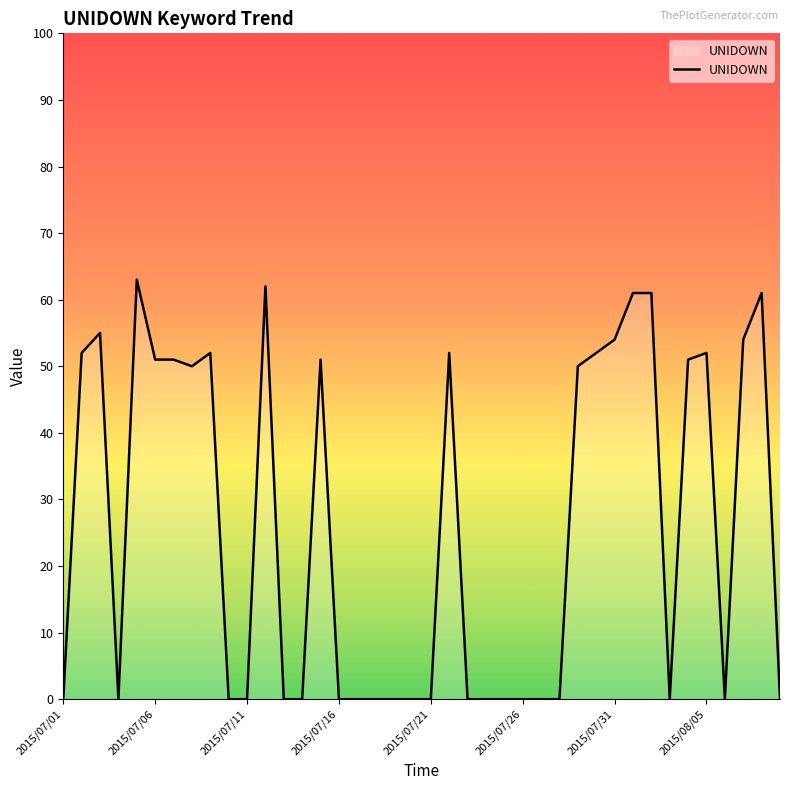

How many lines are shown in the chart?

1